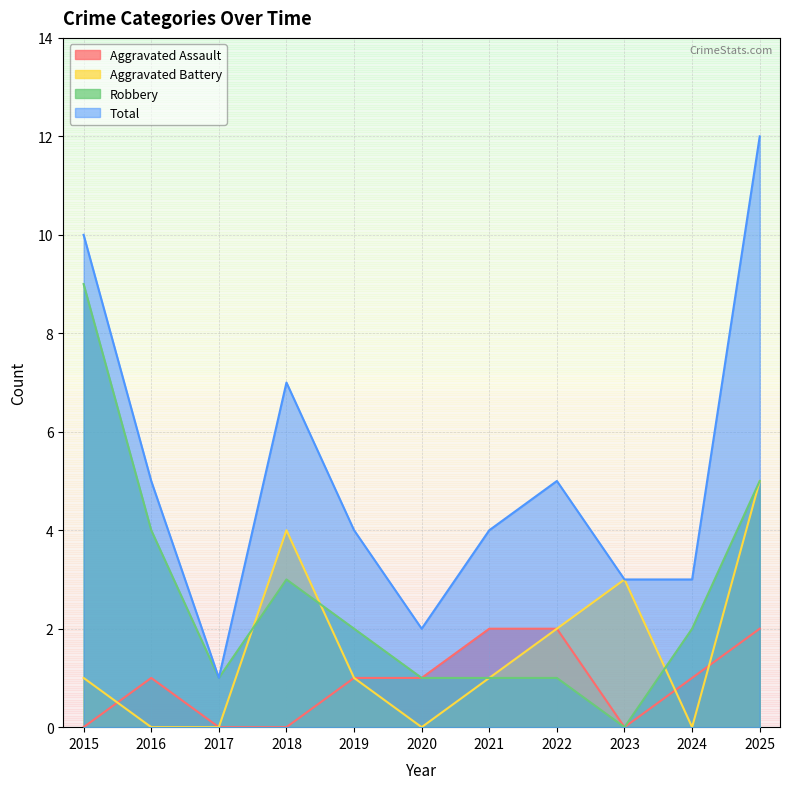

Reading left to right, transcribe all the data shown in this chart.

Aggravated Assault: 0	1	0	0	1	1	2	2	0	1	2
Aggravated Battery: 1	0	0	4	1	0	1	2	3	0	5
Robbery: 9	4	1	3	2	1	1	1	0	2	5
Total: 10	5	1	7	4	2	4	5	3	3	12